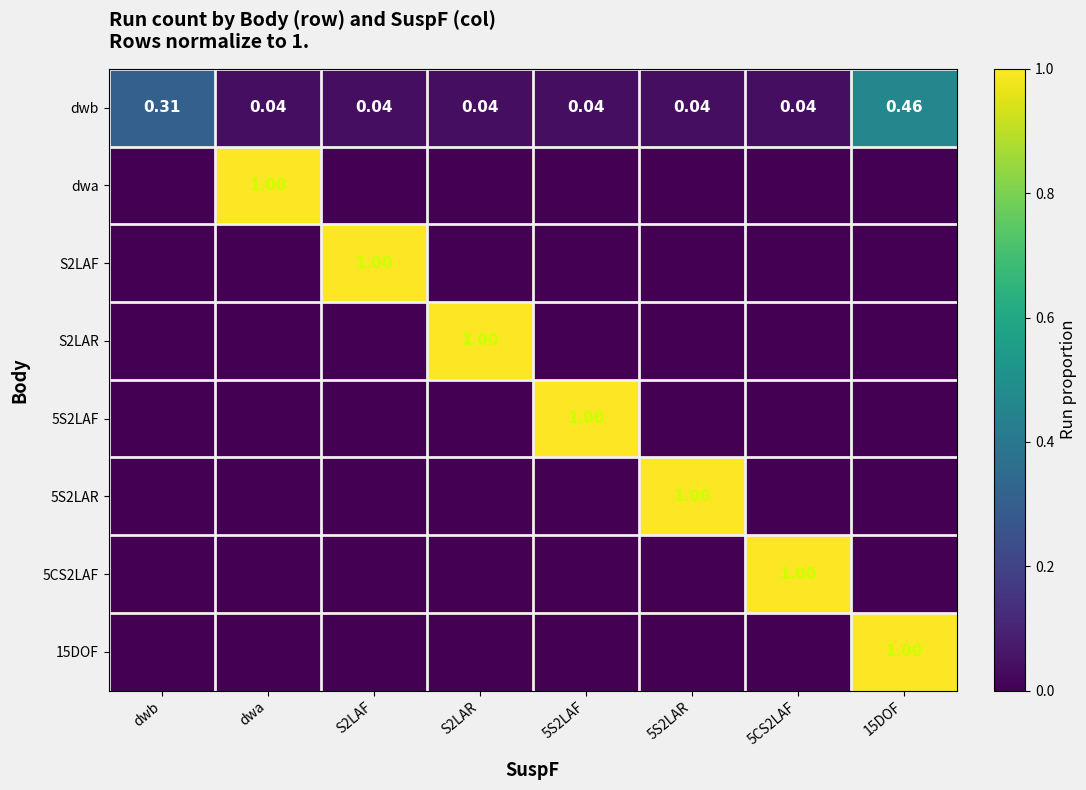

How many values in S2LAR are above zero?

1